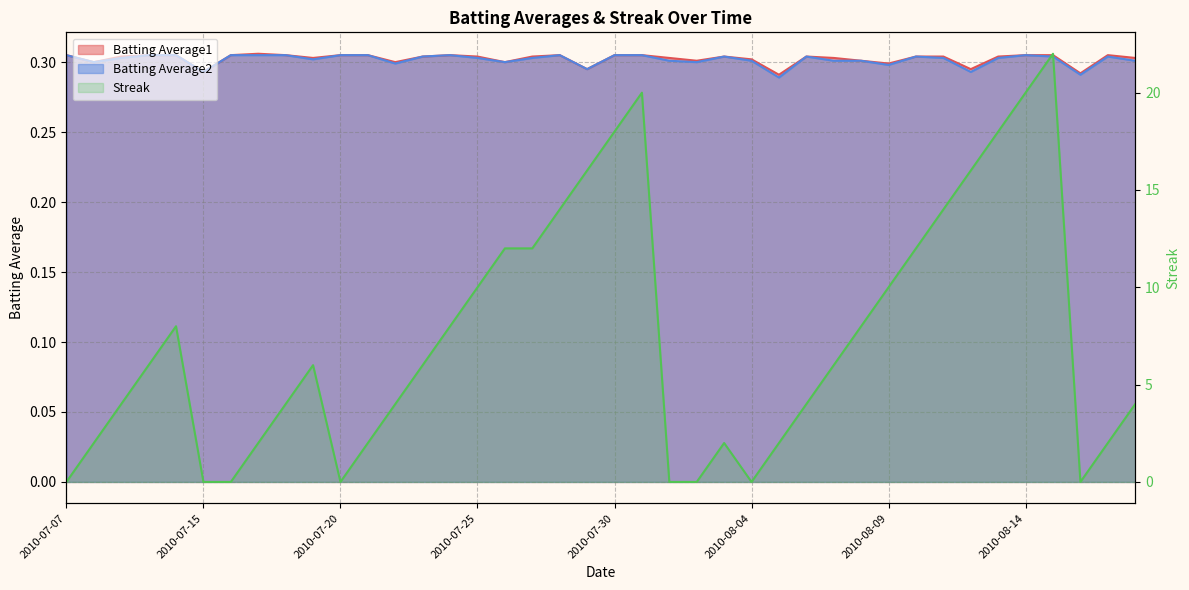

Reading left to right, what are all the values shown in this chart?

Batting Average1: 2010-07-07=0.3	2010-07-08=0.3	2010-07-09=0.3	2010-07-10=0.3	2010-07-11=0.3	2010-07-15=0.3	2010-07-16=0.3	2010-07-17=0.3	2010-07-18=0.3	2010-07-19=0.3	2010-07-20=0.3	2010-07-21=0.3	2010-07-22=0.3	2010-07-23=0.3	2010-07-24=0.3	2010-07-25=0.3	2010-07-26=0.3	2010-07-27=0.3	2010-07-28=0.3	2010-07-29=0.3	2010-07-30=0.3	2010-07-31=0.3	2010-08-01=0.3	2010-08-02=0.3	2010-08-03=0.3	2010-08-04=0.3	2010-08-05=0.3	2010-08-06=0.3	2010-08-07=0.3	2010-08-08=0.3	2010-08-09=0.3	2010-08-10=0.3	2010-08-11=0.3	2010-08-12=0.3	2010-08-13=0.3	2010-08-14=0.3	2010-08-15=0.3	2010-08-16=0.3	2010-08-17=0.3	2010-08-18=0.3
Batting Average2: 2010-07-07=0.3	2010-07-08=0.3	2010-07-09=0.3	2010-07-10=0.3	2010-07-11=0.3	2010-07-15=0.3	2010-07-16=0.3	2010-07-17=0.3	2010-07-18=0.3	2010-07-19=0.3	2010-07-20=0.3	2010-07-21=0.3	2010-07-22=0.3	2010-07-23=0.3	2010-07-24=0.3	2010-07-25=0.3	2010-07-26=0.3	2010-07-27=0.3	2010-07-28=0.3	2010-07-29=0.3	2010-07-30=0.3	2010-07-31=0.3	2010-08-01=0.3	2010-08-02=0.3	2010-08-03=0.3	2010-08-04=0.3	2010-08-05=0.3	2010-08-06=0.3	2010-08-07=0.3	2010-08-08=0.3	2010-08-09=0.3	2010-08-10=0.3	2010-08-11=0.3	2010-08-12=0.3	2010-08-13=0.3	2010-08-14=0.3	2010-08-15=0.3	2010-08-16=0.3	2010-08-17=0.3	2010-08-18=0.3
Streak: 2010-07-07=0.0	2010-07-08=2.0	2010-07-09=4.0	2010-07-10=6.0	2010-07-11=8.0	2010-07-15=0.0	2010-07-16=0.0	2010-07-17=2.0	2010-07-18=4.0	2010-07-19=6.0	2010-07-20=0.0	2010-07-21=2.0	2010-07-22=4.0	2010-07-23=6.0	2010-07-24=8.0	2010-07-25=10.0	2010-07-26=12.0	2010-07-27=12.0	2010-07-28=14.0	2010-07-29=16.0	2010-07-30=18.0	2010-07-31=20.0	2010-08-01=0.0	2010-08-02=0.0	2010-08-03=2.0	2010-08-04=0.0	2010-08-05=2.0	2010-08-06=4.0	2010-08-07=6.0	2010-08-08=8.0	2010-08-09=10.0	2010-08-10=12.0	2010-08-11=14.0	2010-08-12=16.0	2010-08-13=18.0	2010-08-14=20.0	2010-08-15=22.0	2010-08-16=0.0	2010-08-17=2.0	2010-08-18=4.0